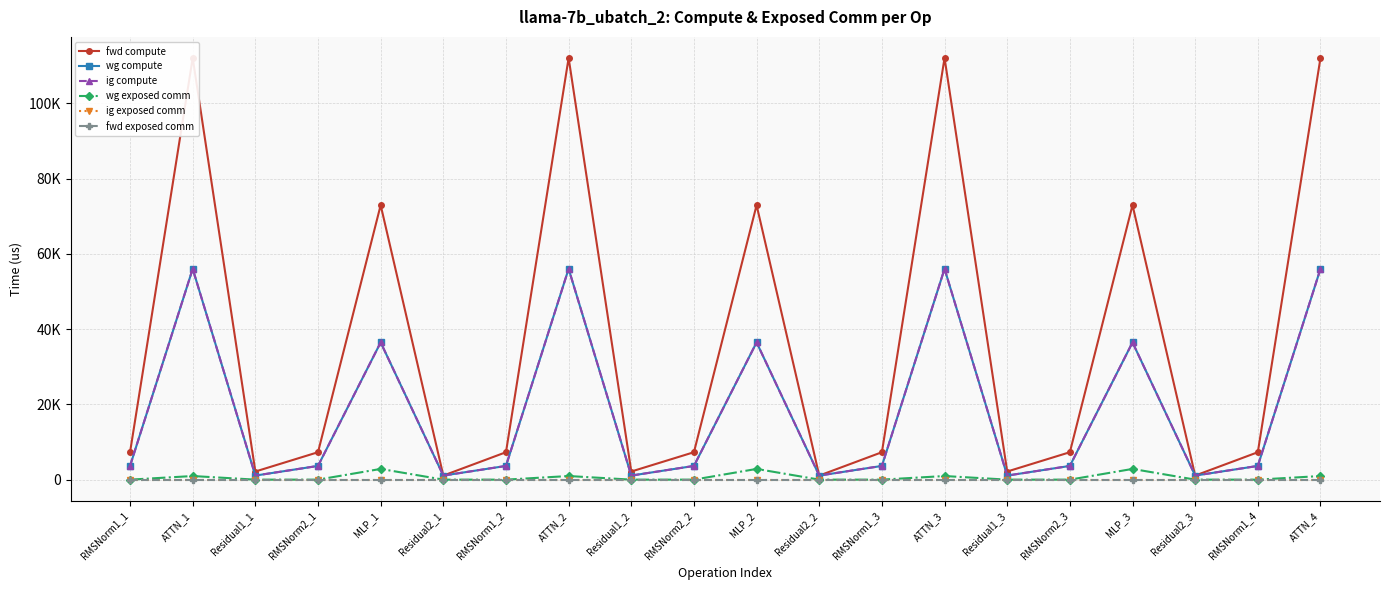

Between Residual2_1 and RMSNorm1_3, which series saw the biggest shift?

fwd compute